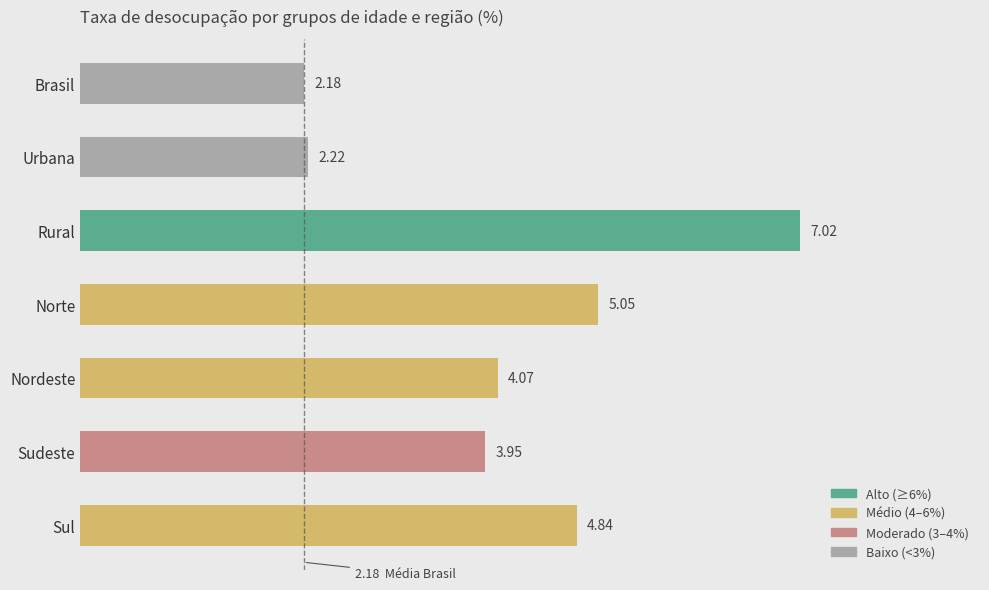

What is the difference between the second highest and second lowest values?

2.8